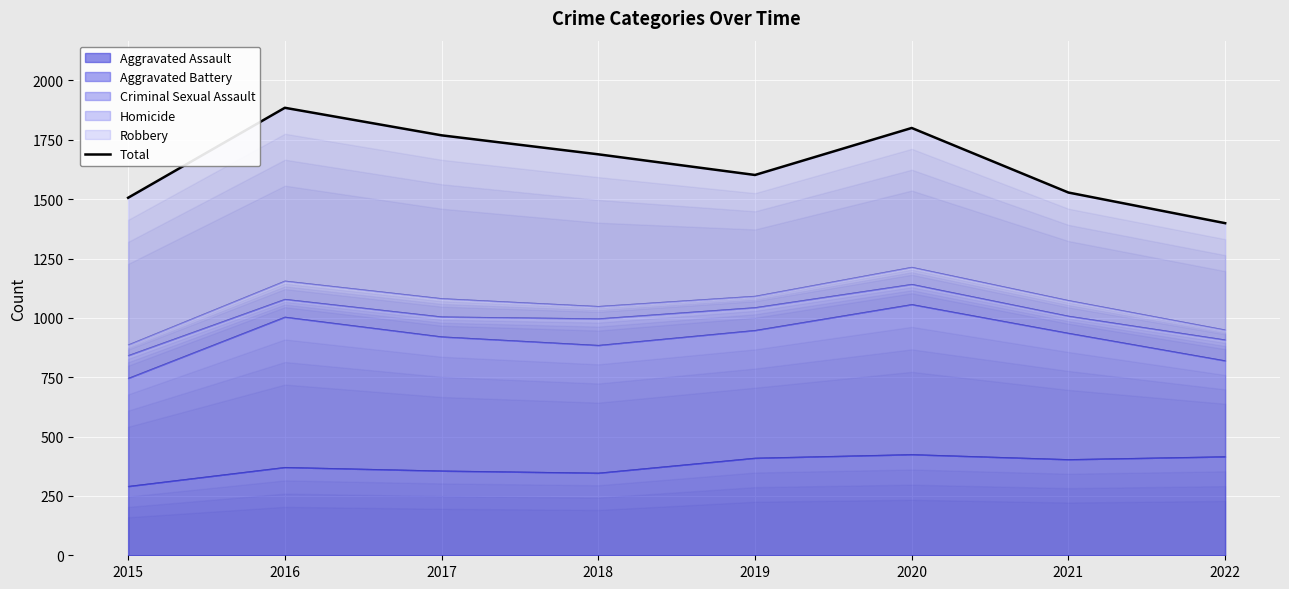

Which category has the highest value across all series?

2016